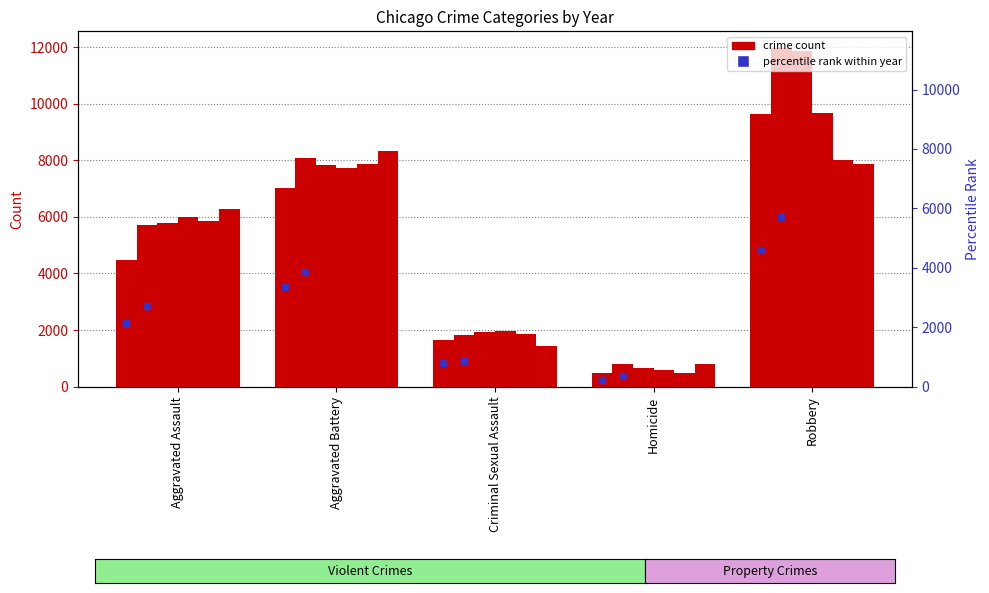

Between Homicide and Criminal Sexual Assault, which is larger?

Criminal Sexual Assault